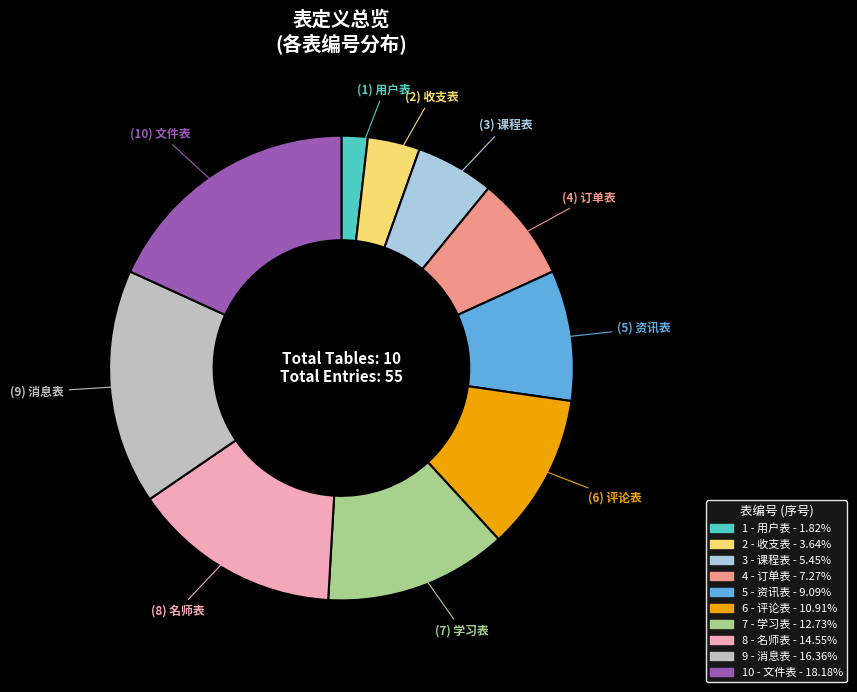

Does any single category account for the majority?

No